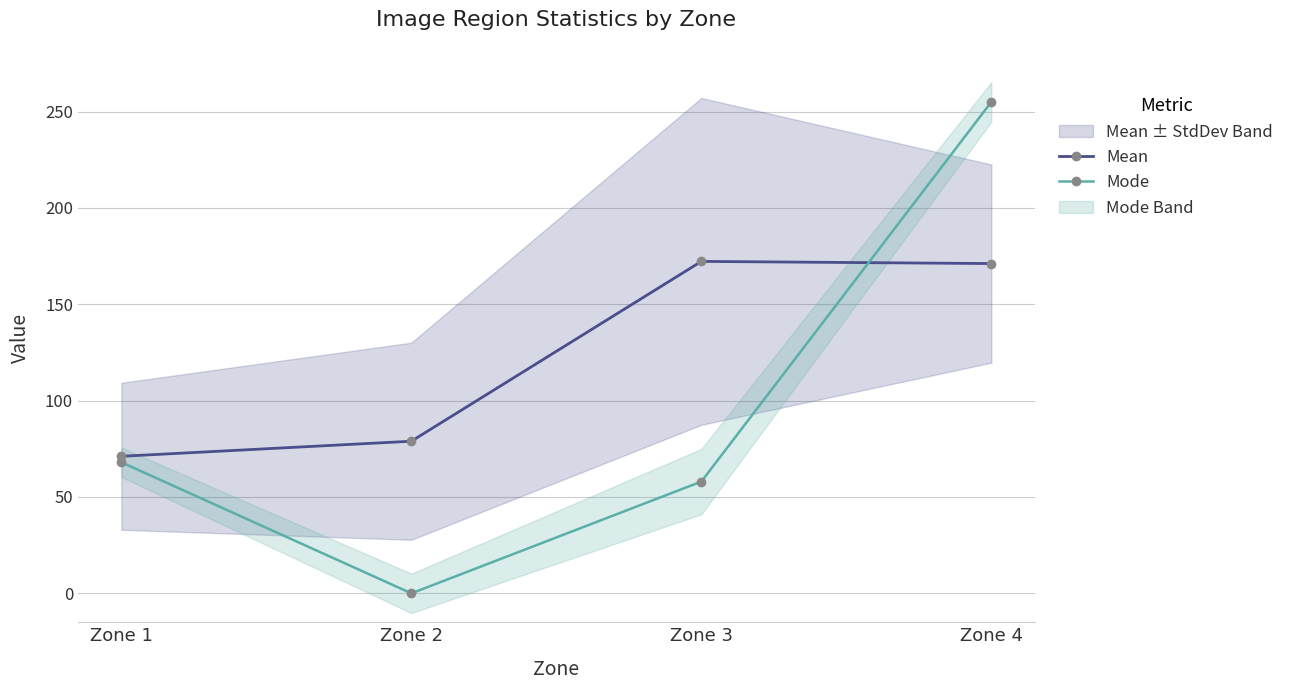

Which series ends up on top after the final intersection of Mean and Mode?

Mode